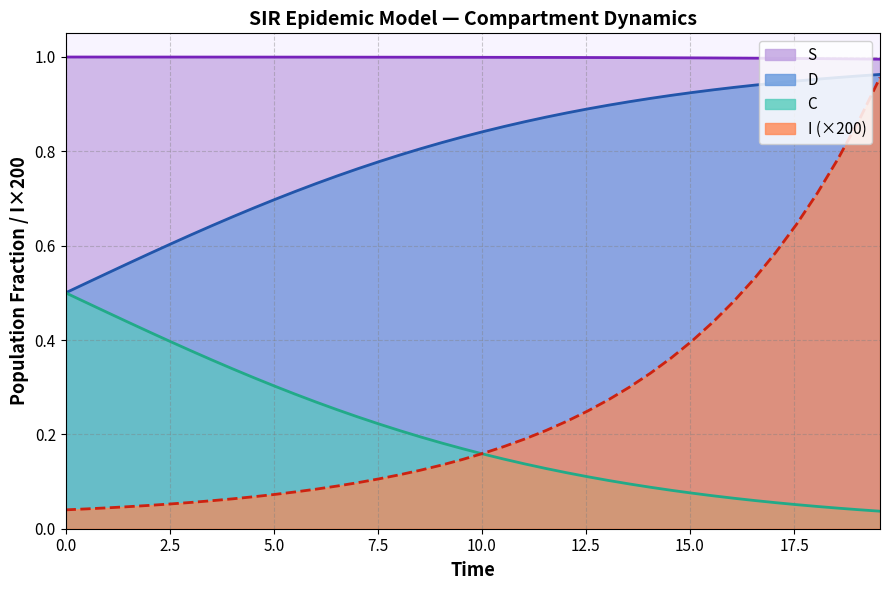

Reading right to left, list all the values displayed in this chart.

S: 1.0	1.0	1.0	1.0	1.0	1.0	1.0	1.0	1.0
I: 0.0	0.0	0.0	0.0	0.0	0.0	0.0	0.0	0.0
C: 0.0	0.1	0.1	0.1	0.2	0.2	0.3	0.4	0.5
D: 1.0	0.9	0.9	0.9	0.8	0.8	0.7	0.6	0.5